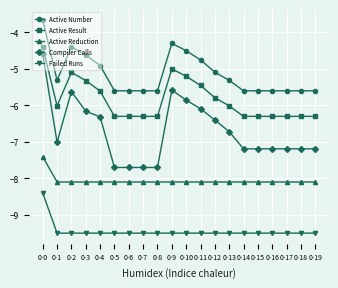

True or false: Failed Runs and Active Result intersect in this chart.

False